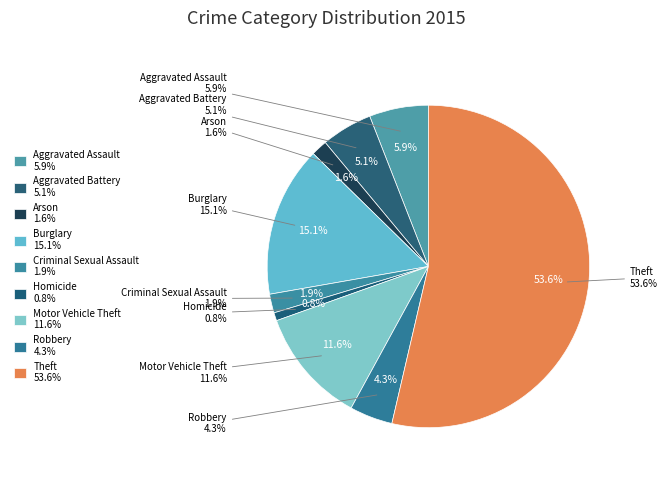

Is it true that Homicide is 1% of the pie?

True